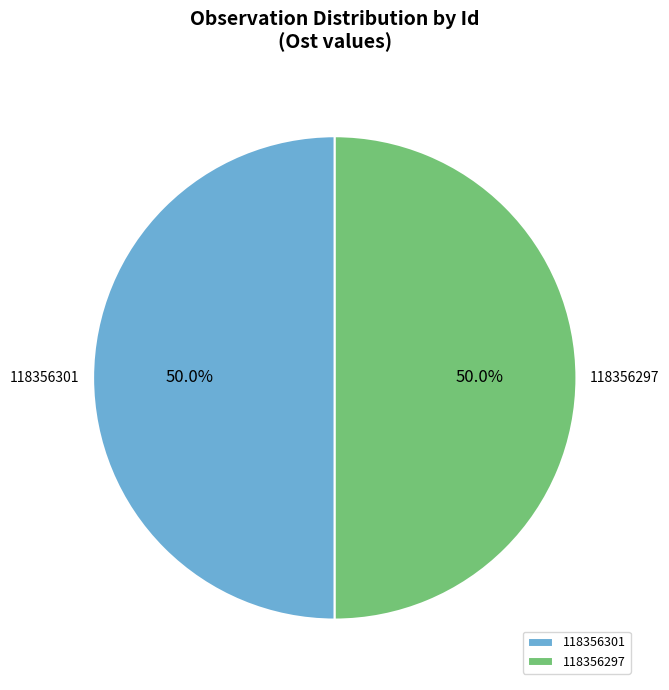

To the nearest percent, what is the combined percentage of 118356301 and 118356297?

100%